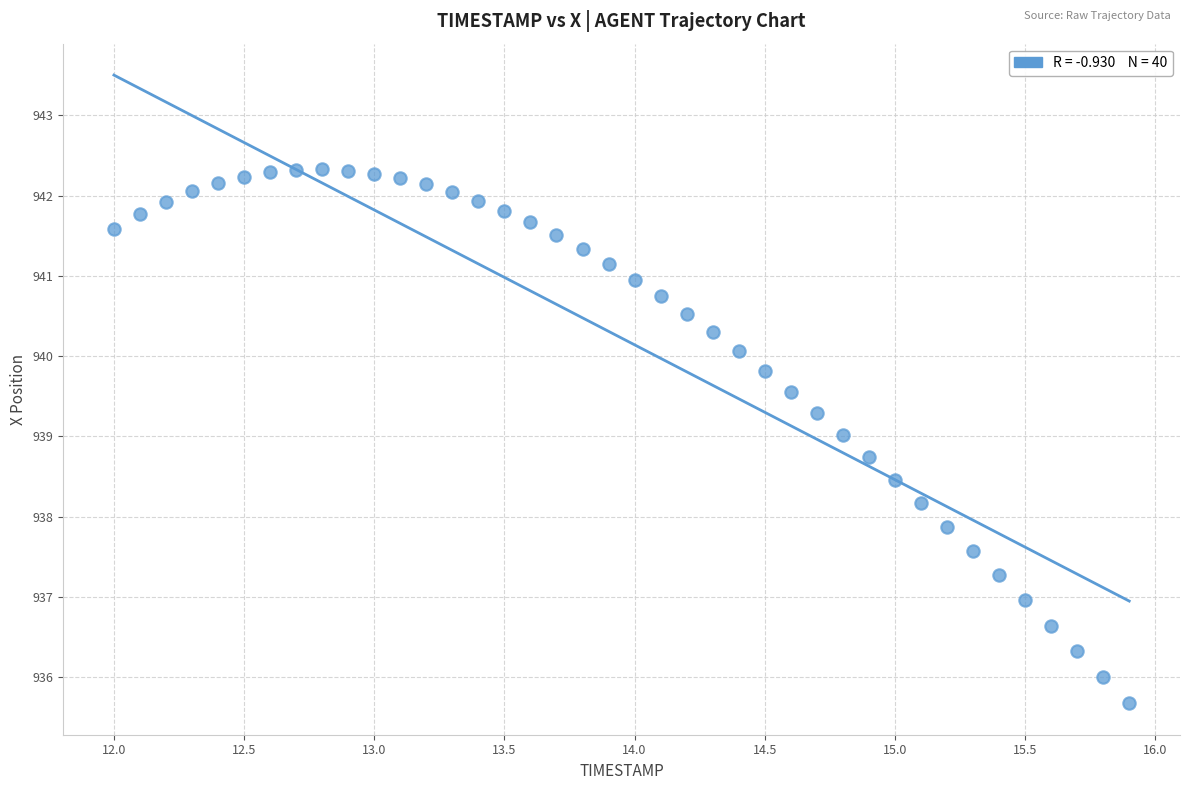

What is the range of X values (max minus min)?

3.9